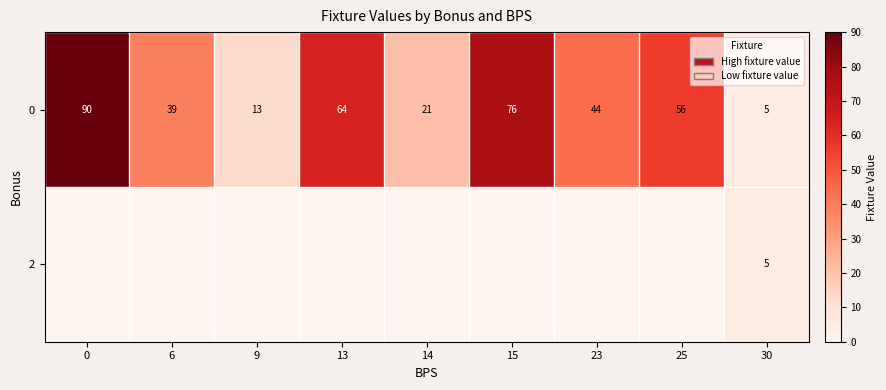

True or false: 0 has a value of 44 at 23.

True